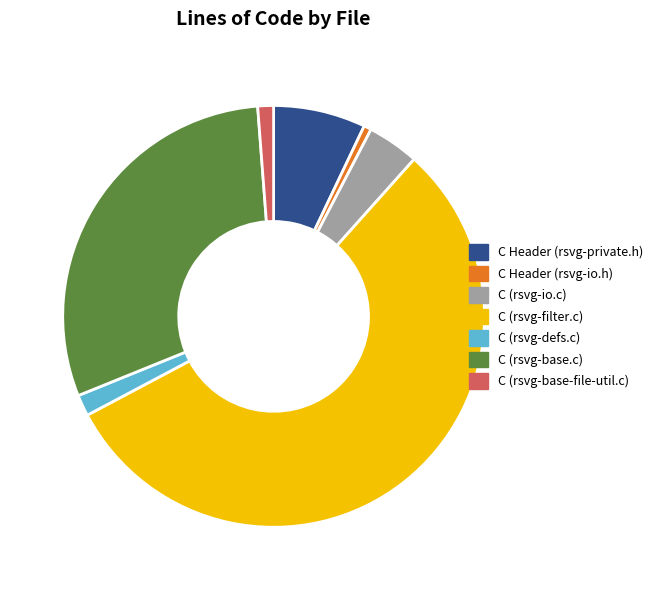

Which category accounts for the majority?

C (rsvg-filter.c)